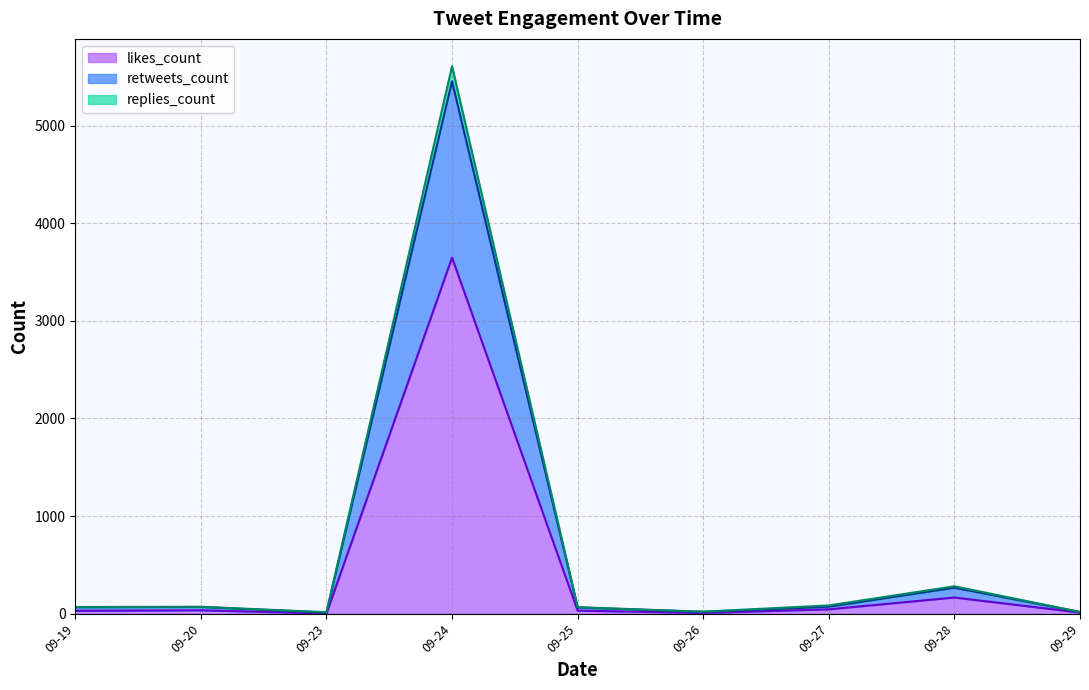

Between 2019-09-23 and 2019-09-23, which is larger?

2019-09-23